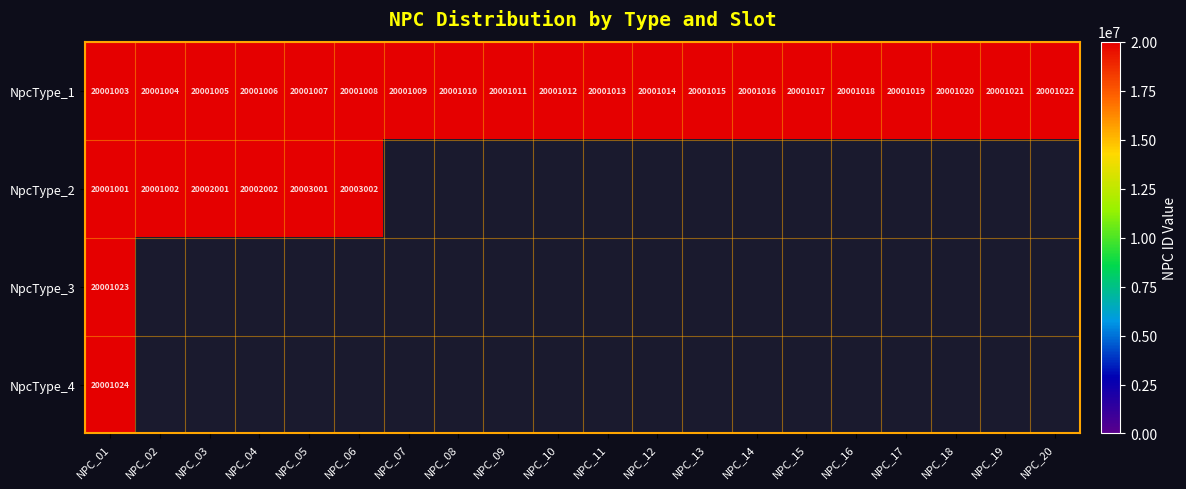

At which category does the chart reach its peak across all series?

NPC_06